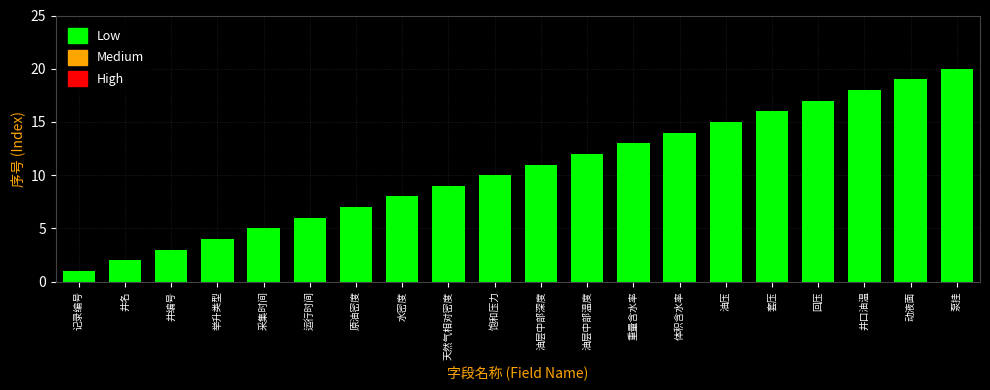

What is the approximate value at 举升类型?

4